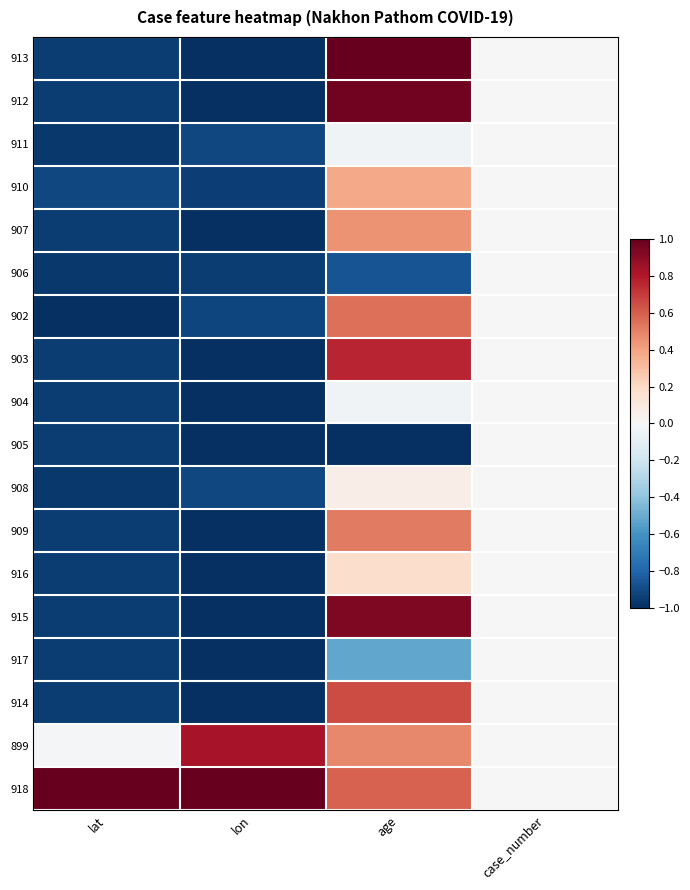

Reading left to right, what are all the values shown in this chart?

913: lat=-0.9	lon=-1.0	age=1.0	case_number=0.0
912: lat=-0.9	lon=-1.0	age=1.0	case_number=0.0
911: lat=-1.0	lon=-0.9	age=-0.0	case_number=0.0
910: lat=-0.9	lon=-0.9	age=0.4	case_number=0.0
907: lat=-0.9	lon=-1.0	age=0.4	case_number=0.0
906: lat=-1.0	lon=-0.9	age=-0.9	case_number=0.0
902: lat=-1.0	lon=-0.9	age=0.6	case_number=0.0
903: lat=-0.9	lon=-1.0	age=0.8	case_number=0.0
904: lat=-0.9	lon=-1.0	age=-0.0	case_number=0.0
905: lat=-0.9	lon=-1.0	age=-1.0	case_number=0.0
908: lat=-1.0	lon=-0.9	age=0.1	case_number=0.0
909: lat=-0.9	lon=-1.0	age=0.5	case_number=0.0
916: lat=-0.9	lon=-1.0	age=0.2	case_number=0.0
915: lat=-0.9	lon=-1.0	age=0.9	case_number=0.0
917: lat=-0.9	lon=-1.0	age=-0.5	case_number=0.0
914: lat=-0.9	lon=-1.0	age=0.7	case_number=0.0
899: lat=-0.0	lon=0.8	age=0.5	case_number=0.0
918: lat=1.0	lon=1.0	age=0.6	case_number=0.0